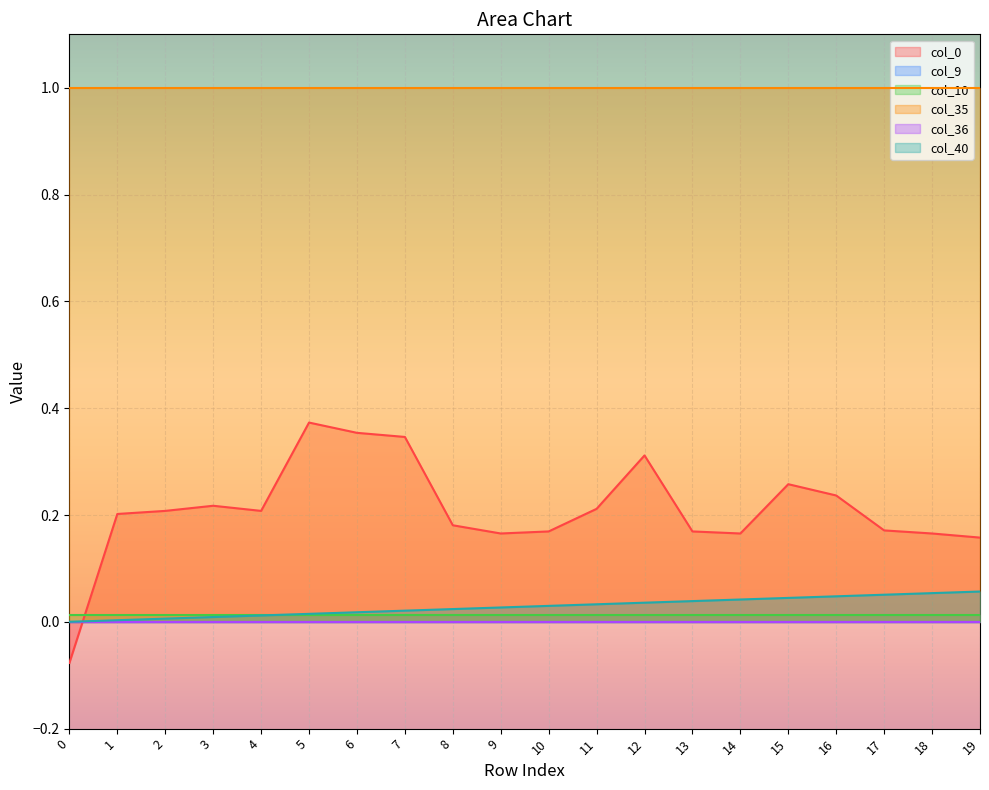

At which label does col_0 first exceed 0?

1